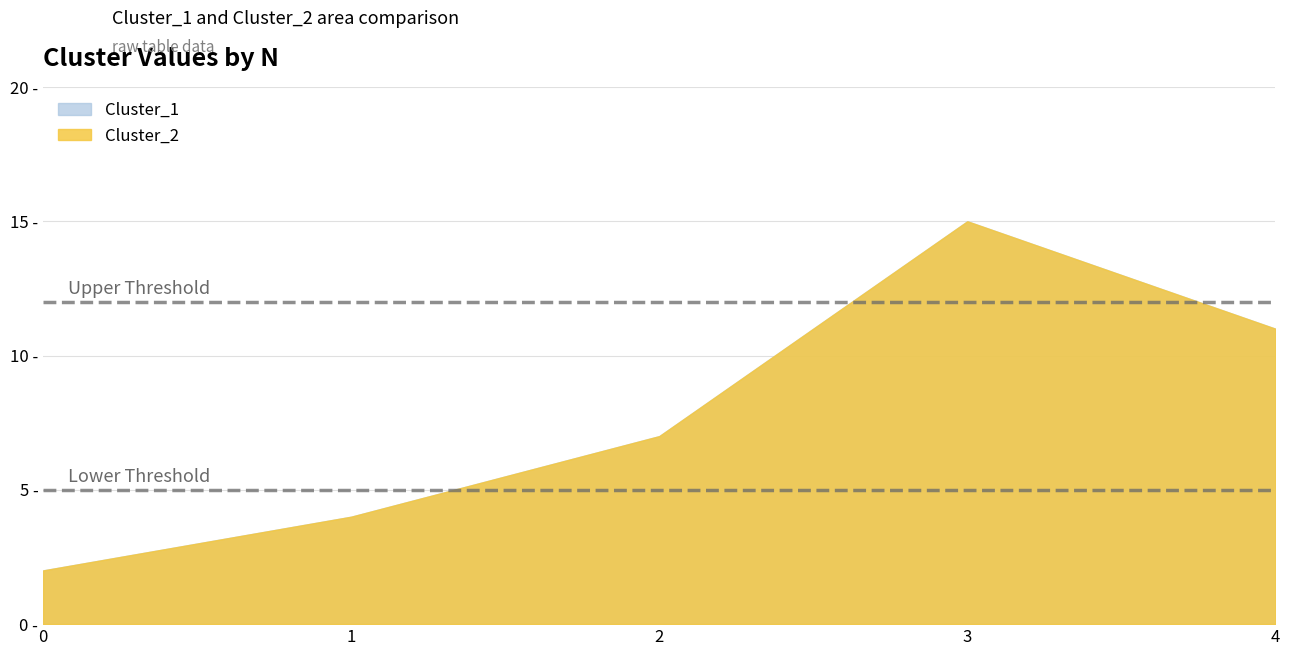

What is the lowest value of the Cluster_1 series?

2